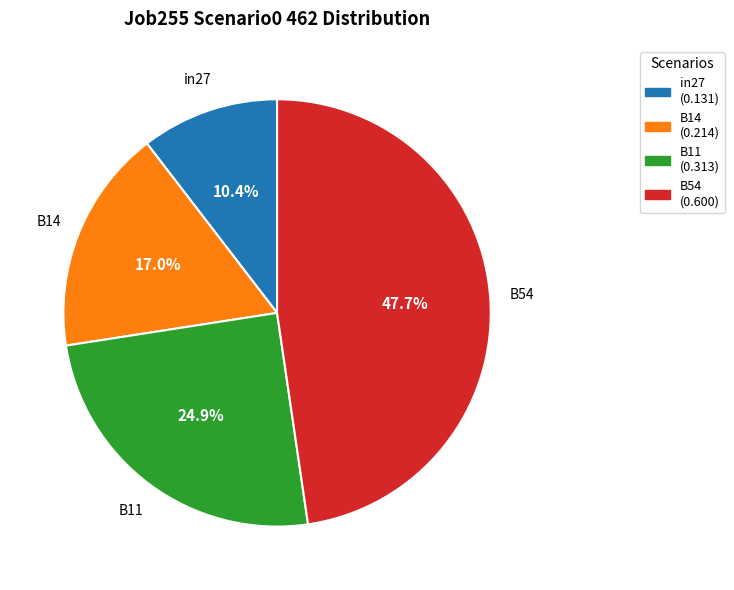

Rank the categories by value from lowest to highest.

in27 (0.131), B14 (0.214), B11 (0.313), B54 (0.600)